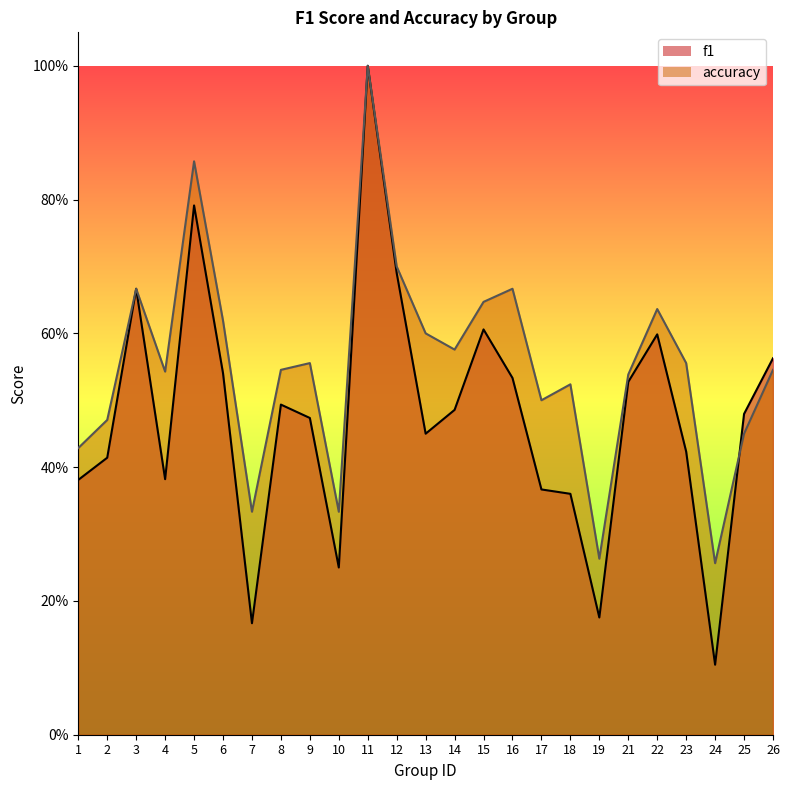

After their last crossing, which series has the higher values: f1 or accuracy?

f1